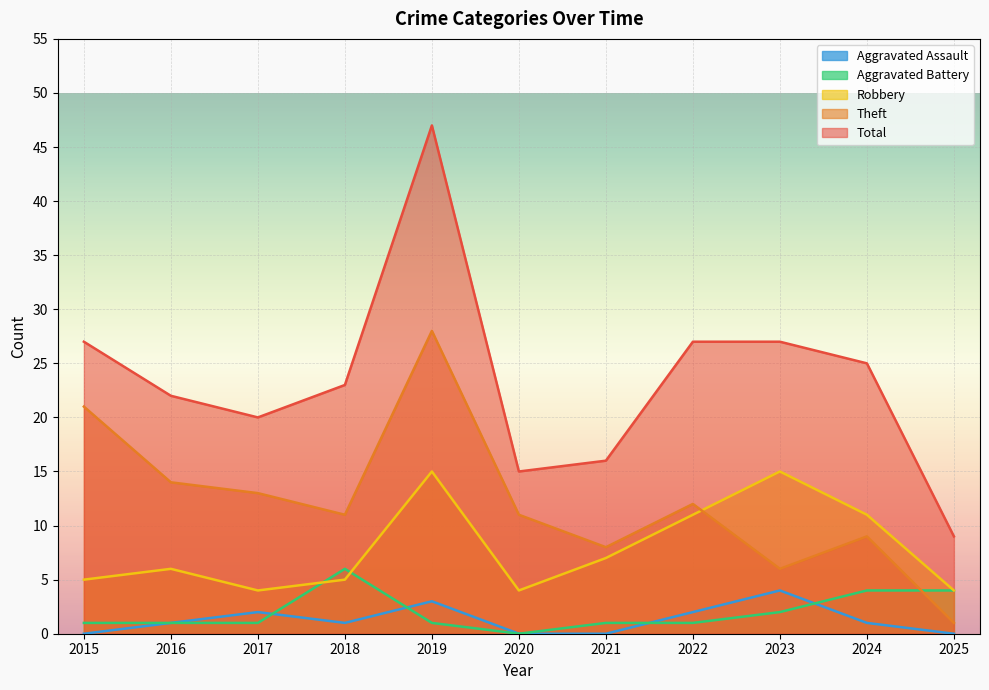

Which series has the largest range (max minus min)?

Total